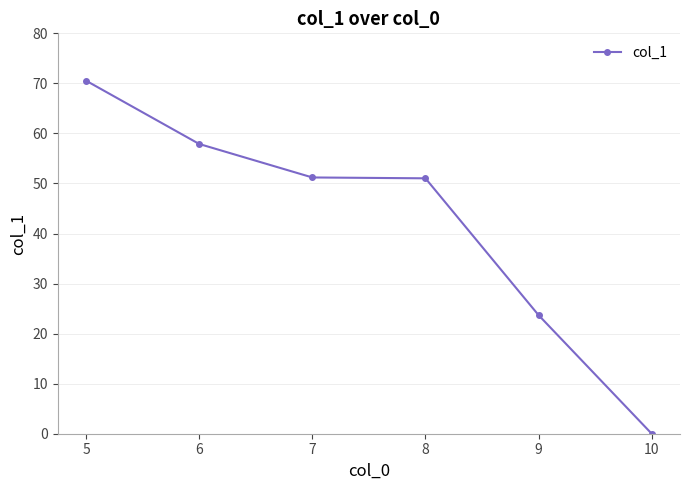

Which has a higher value, 10 or 5?

5